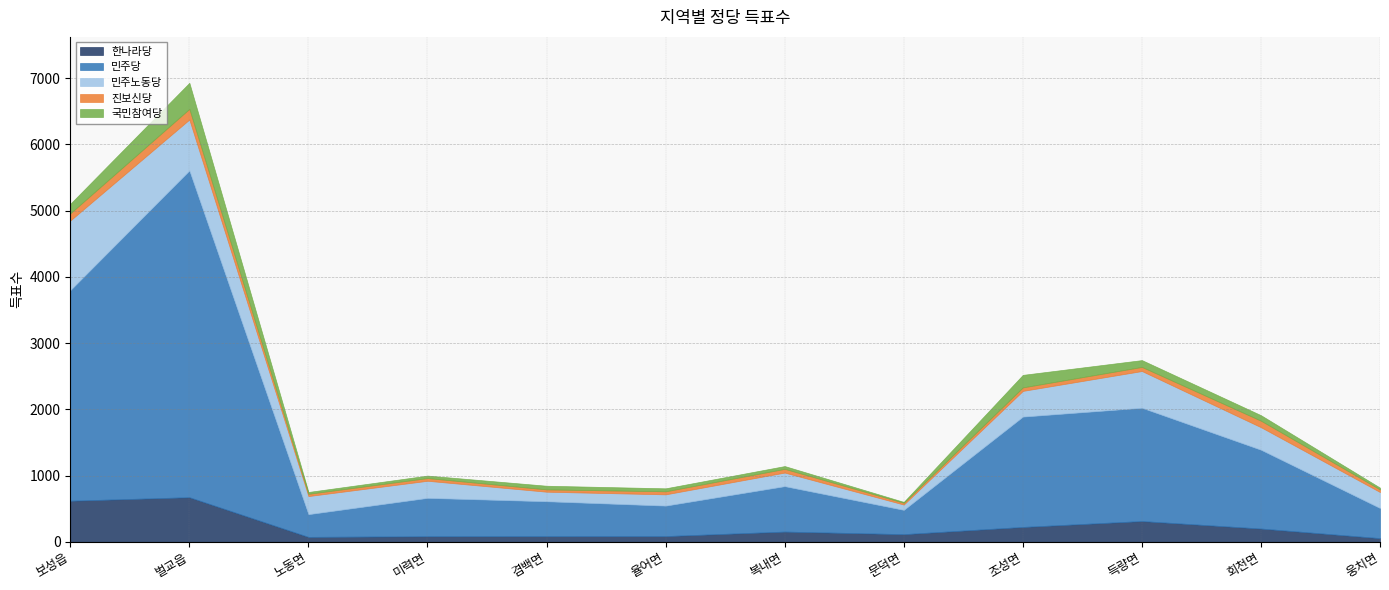

What is the total value across all series at 노동면?

752